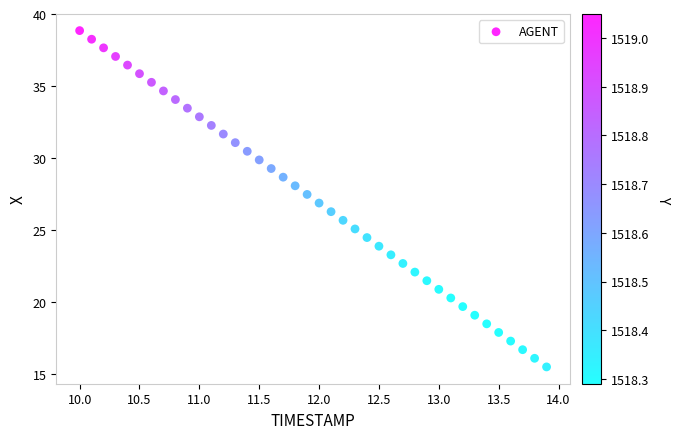

What is the range of Y values (max minus min)?

23.4